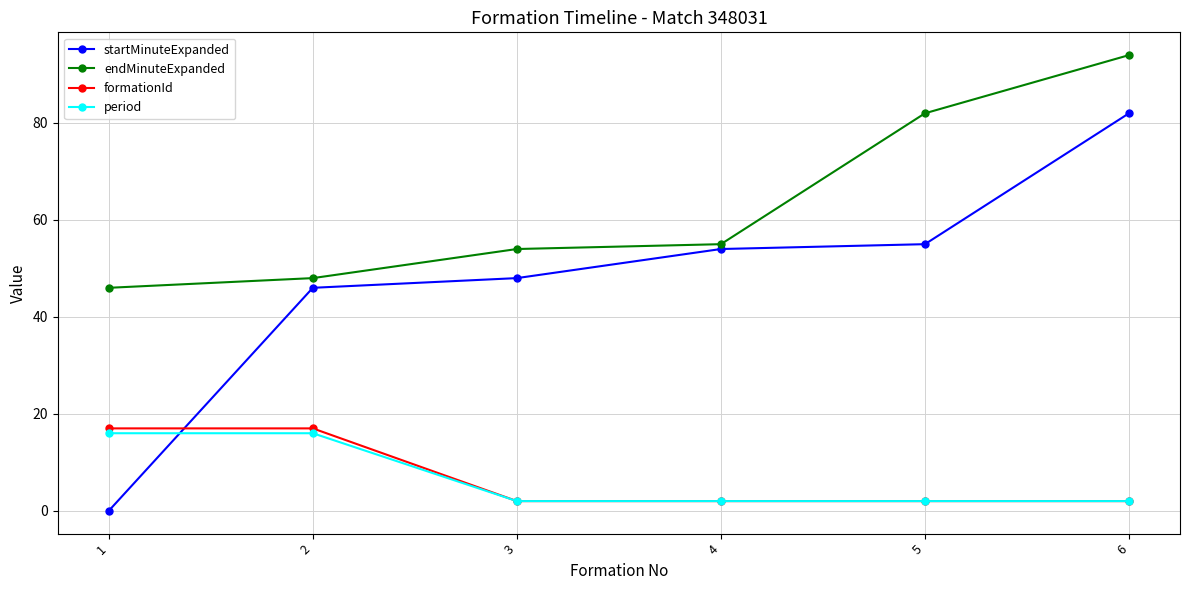

What is the value of the formationId point at the 1st from the left?

17